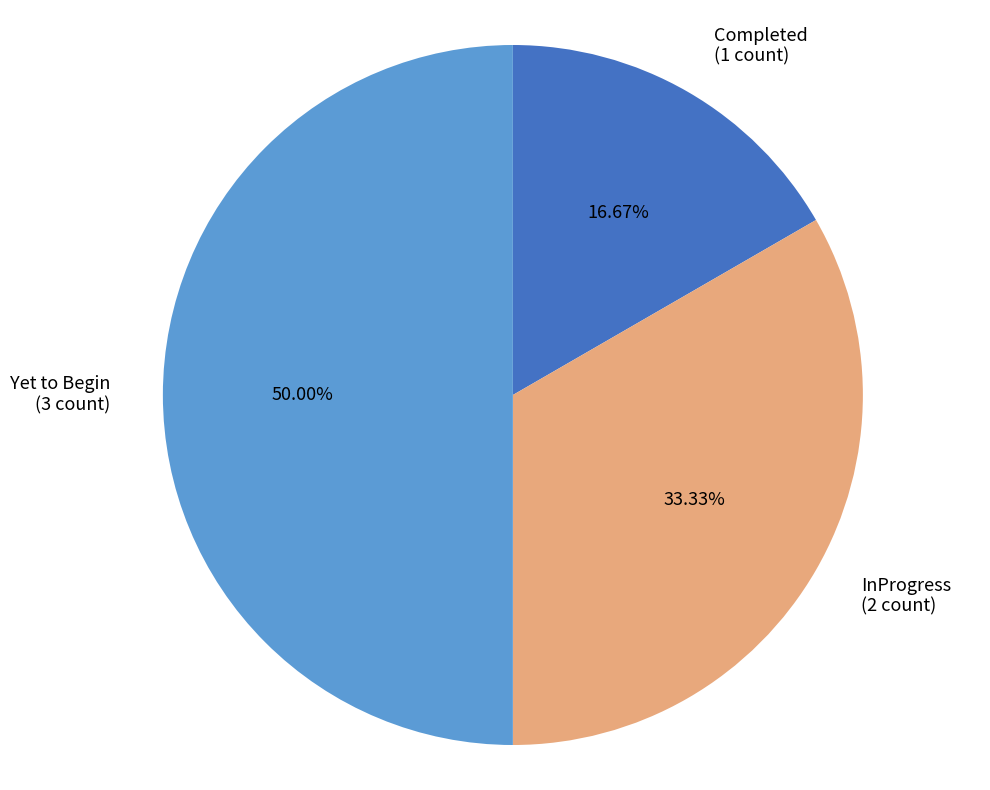

Is it true that InProgress is 46% of the pie?

False